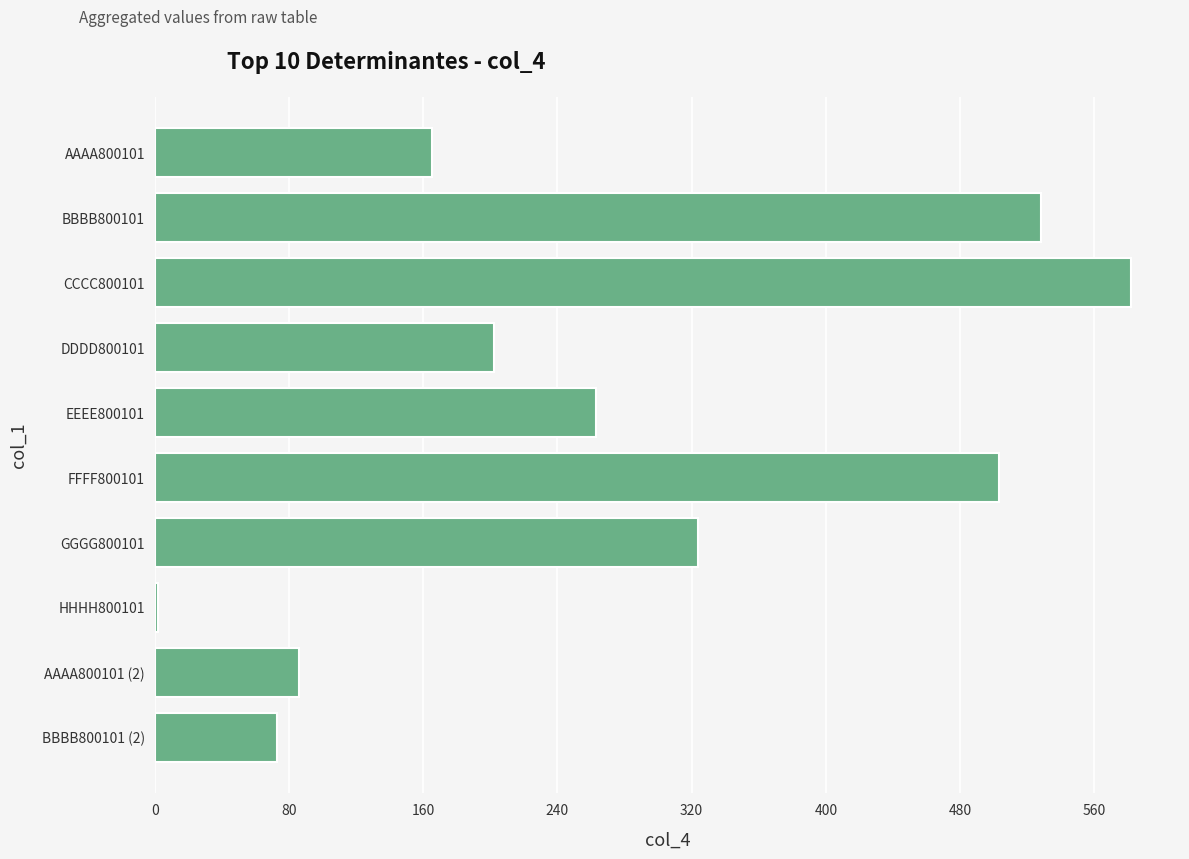

The chart shows a value of 431 at GGGG800101. True or false?

False